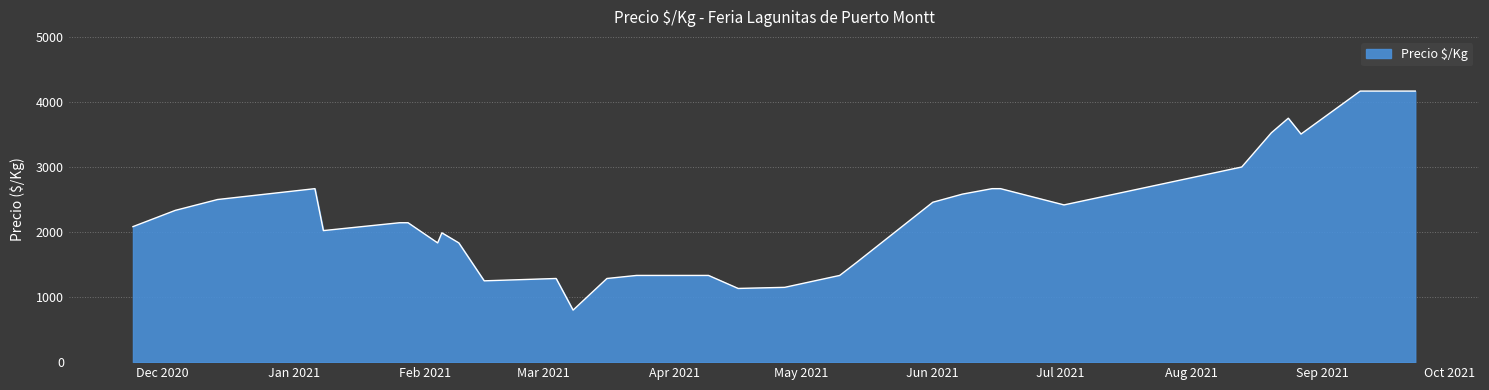

What is the difference between the maximum and minimum values?

3367.0